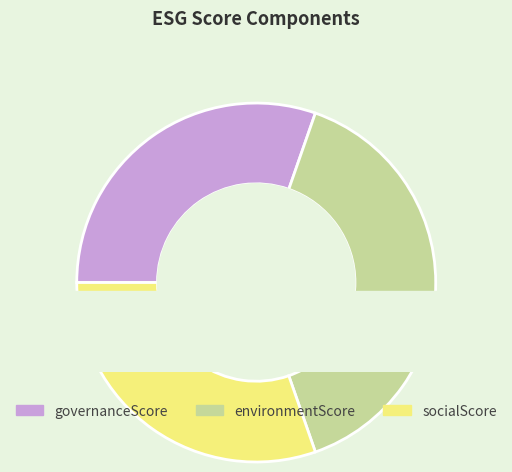

How many slices are in this pie chart?

3